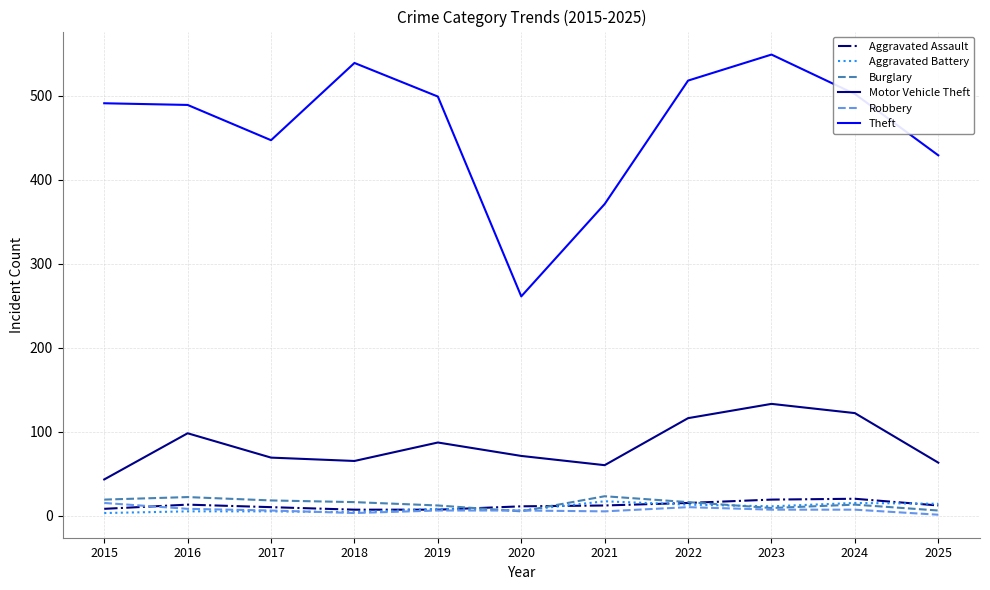

What is the sum of the Burglary values at 2021 and 2022?

39